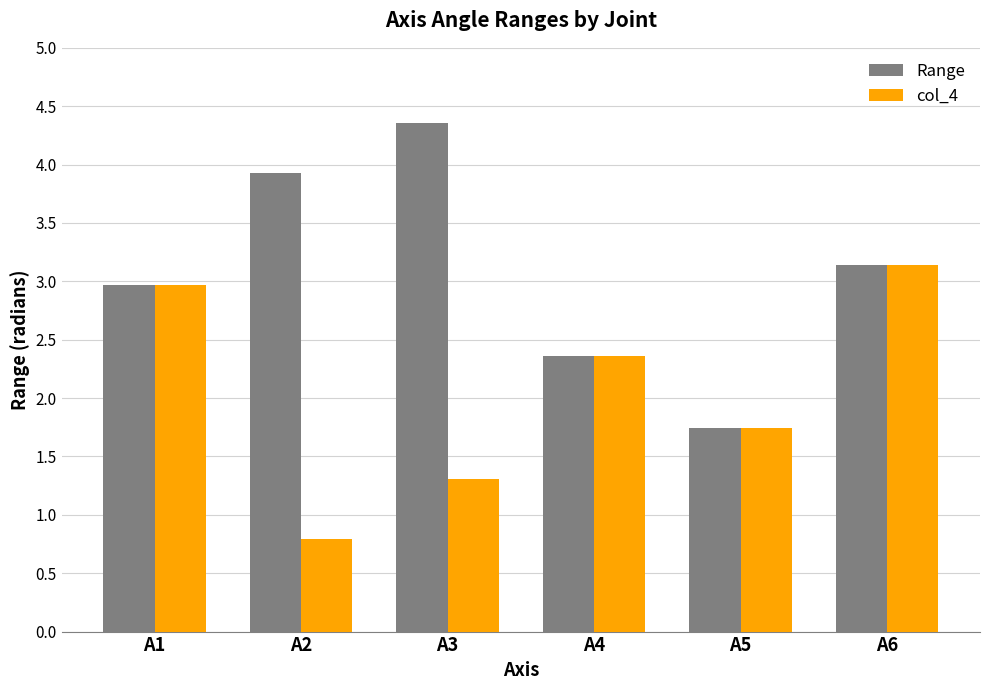

What is the maximum value for Range?

4.4